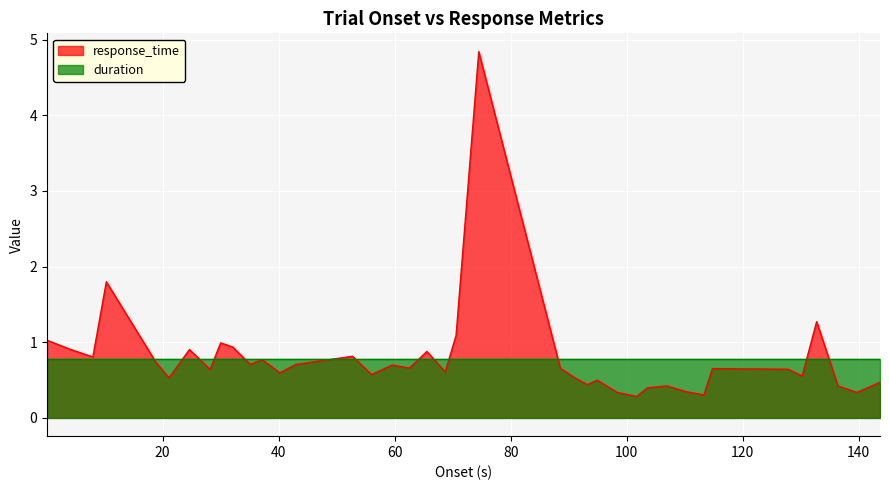

What is the difference between the maximum and minimum values?

4.6